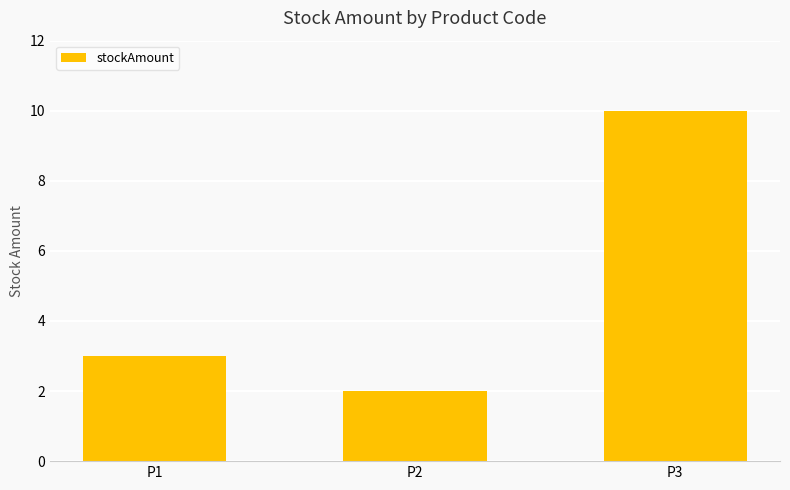

Reading right to left, what are all the values shown in this chart?

10	2	3